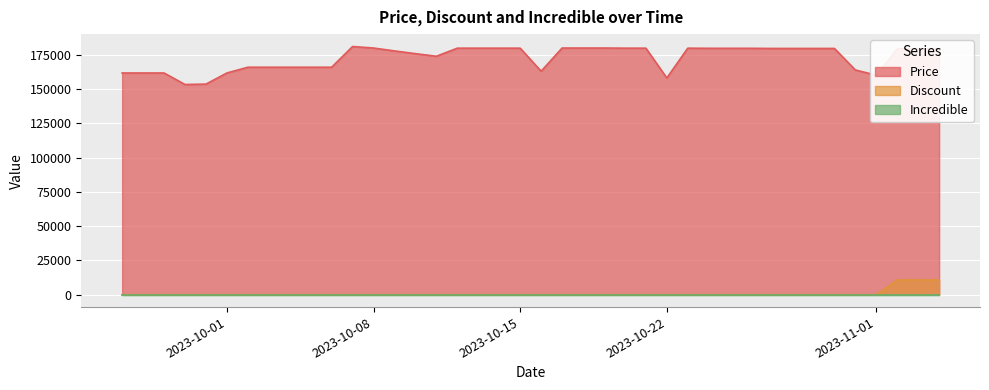

The value of Price at 2023-10-26 is 179700. True or false?

True